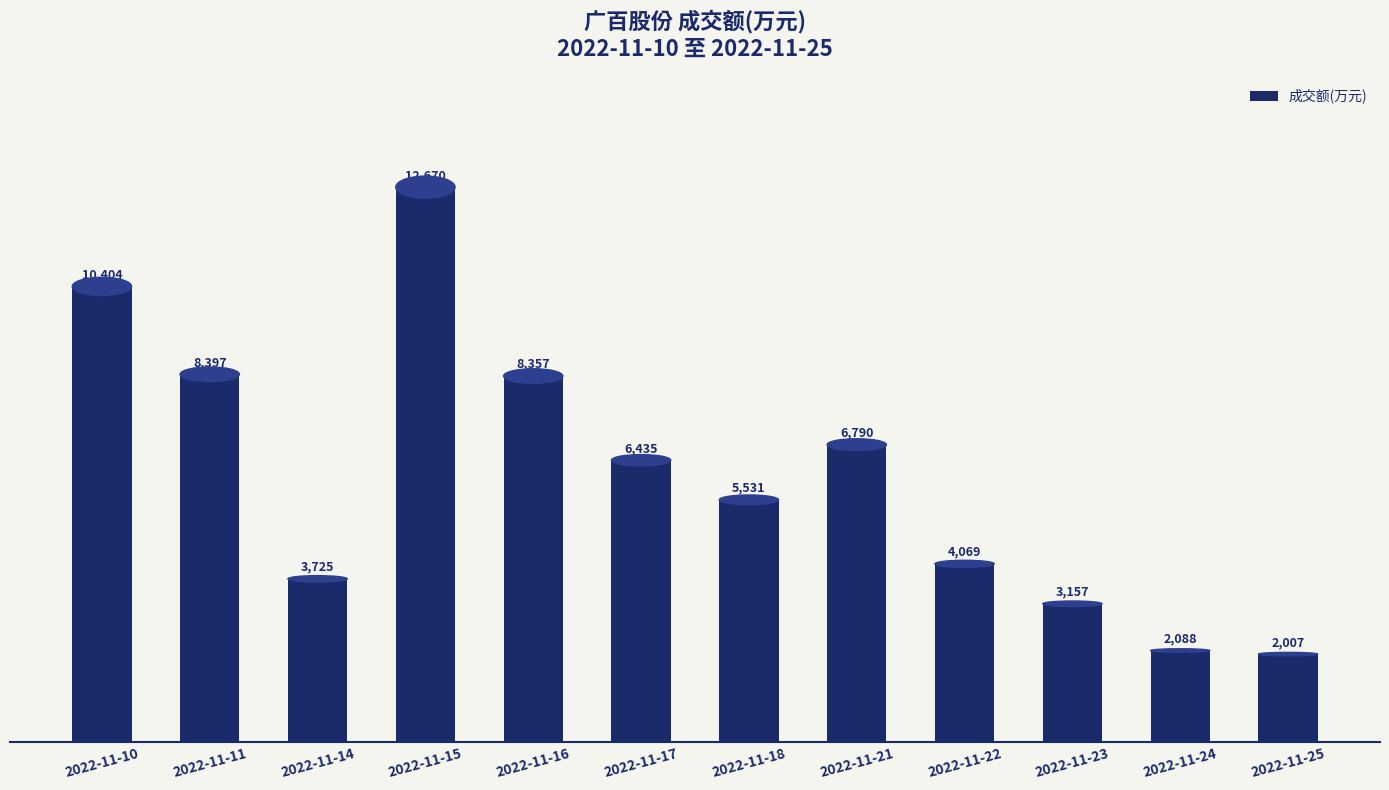

Reading right to left, what are all the values shown in this chart?

2007	2088	3157	4069	6790	5531	6435	8357	12670	3725	8397	10404